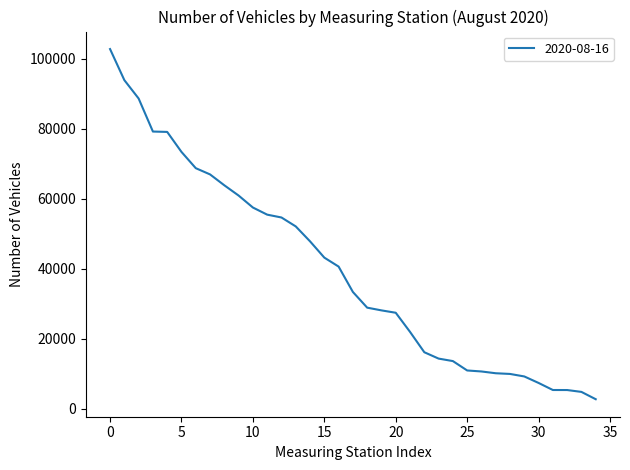

What is the difference between the maximum and minimum values?

100012